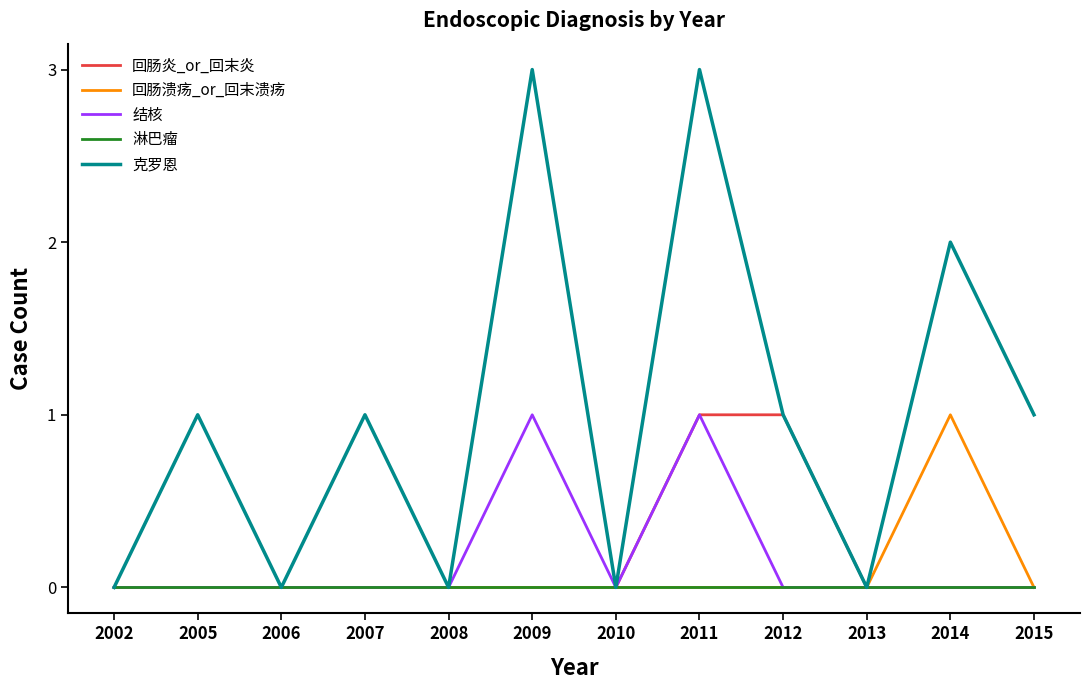

How many lines are shown in the chart?

5